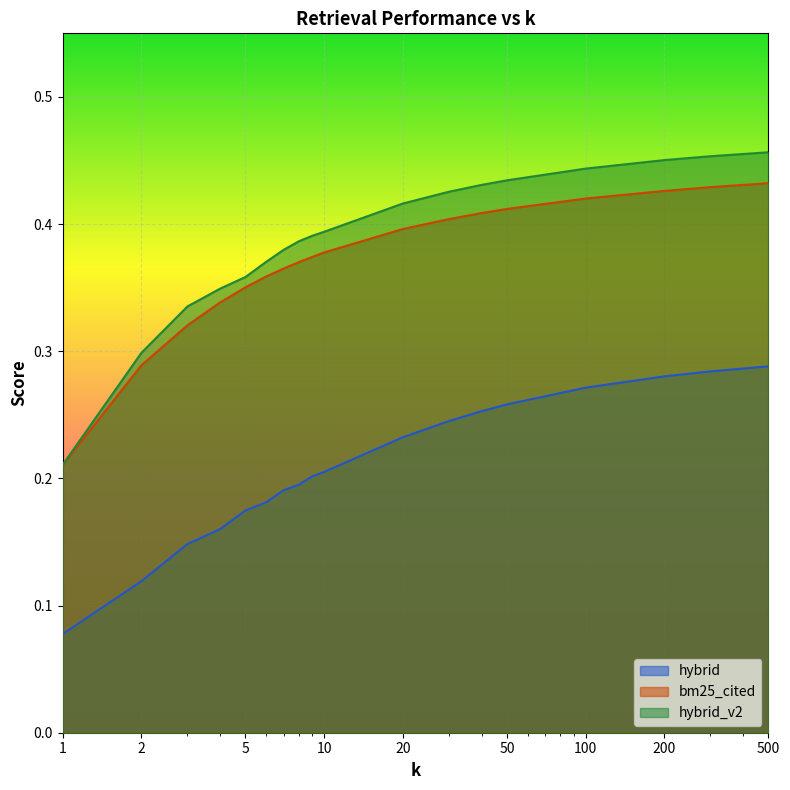

How many hybrid values are between 0 and 1?

18